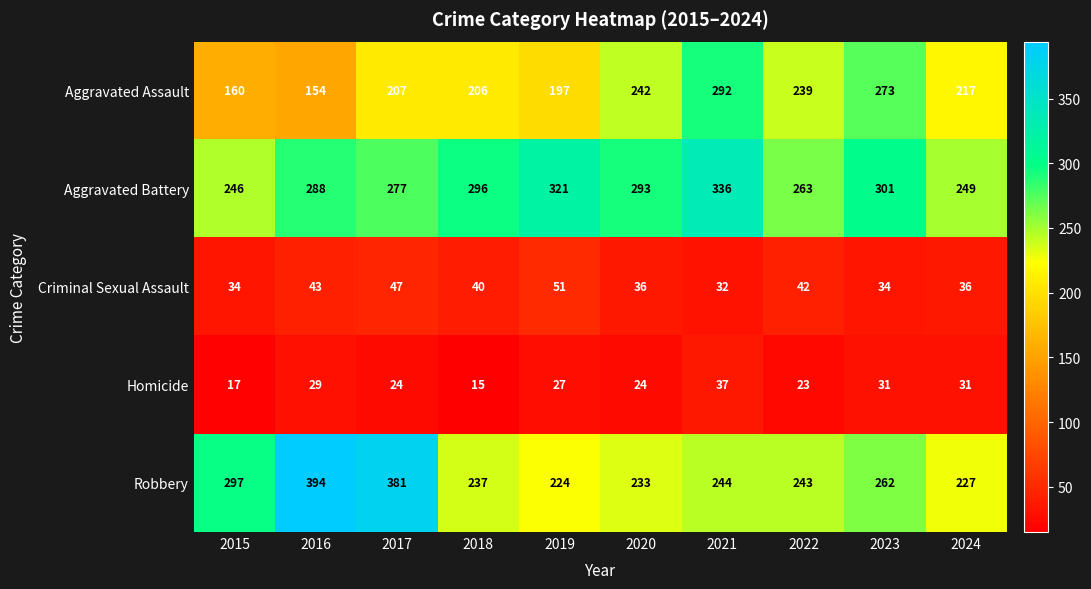

What is the difference between the maximum and second lowest values in the Homicide series?

20